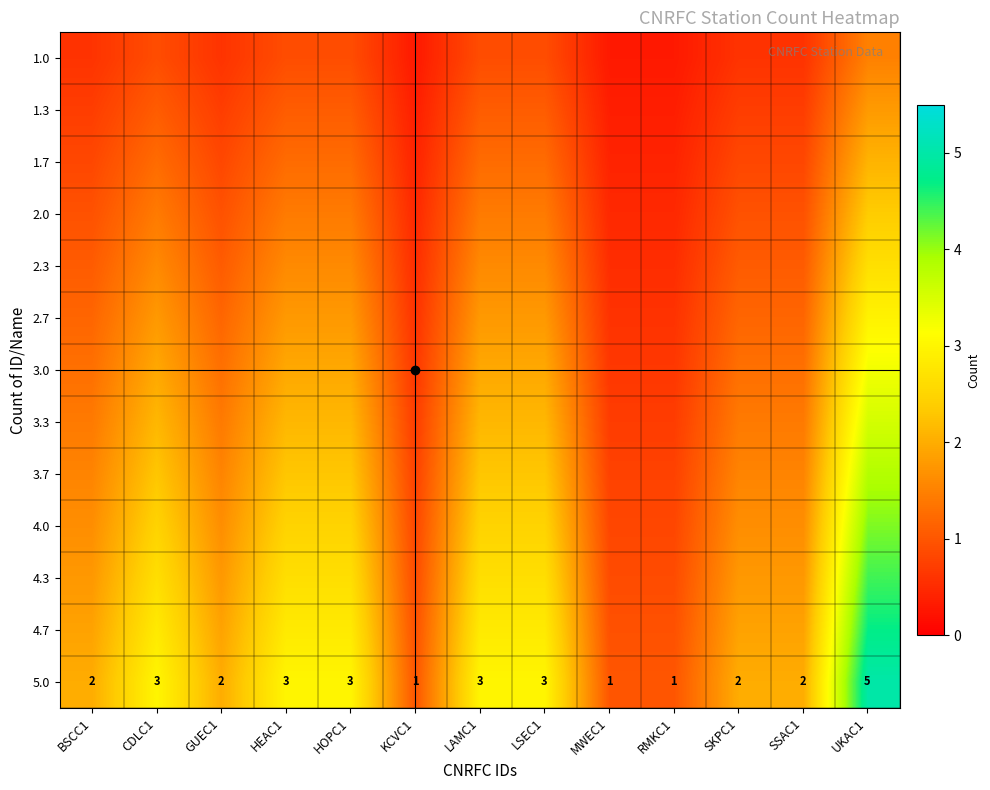

Read the 1.7 value at CDLC1.

1.2